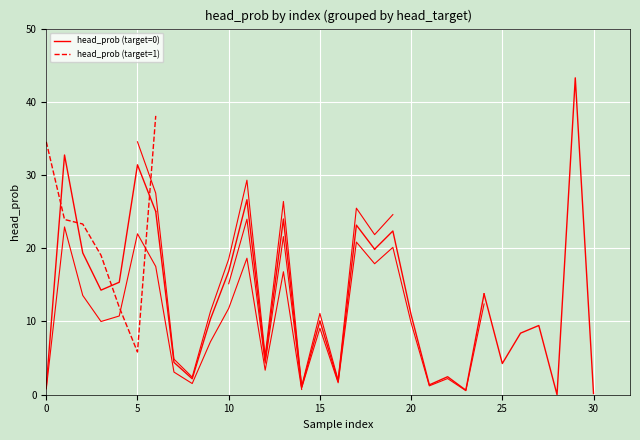

What is the average value of the head_prob (target=1) series?

22.4